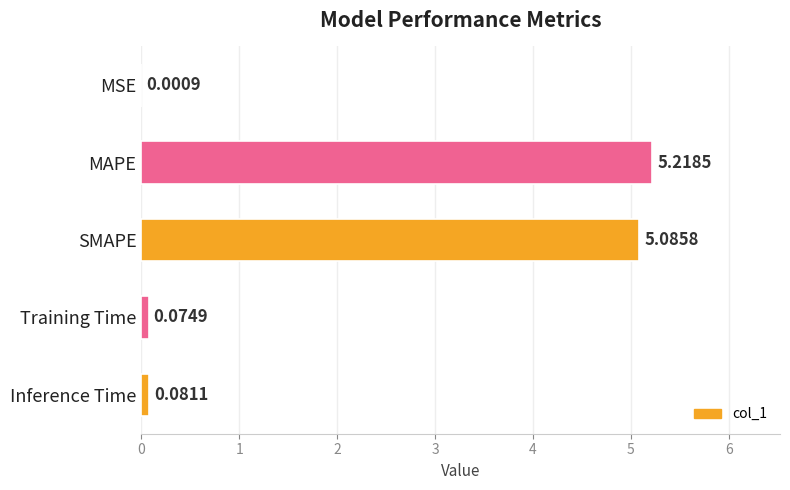

At which label is the value closest to 2?

Inference Time